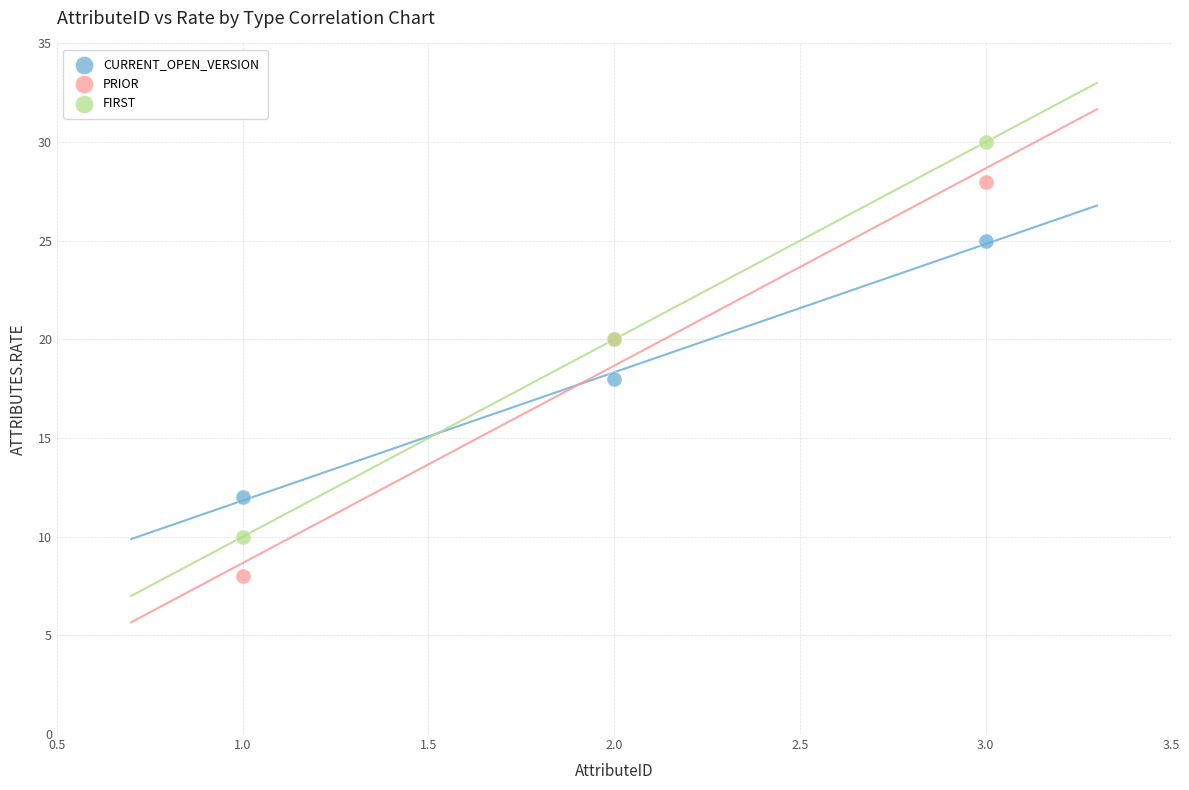

Which series contains the highest Y value?

FIRST